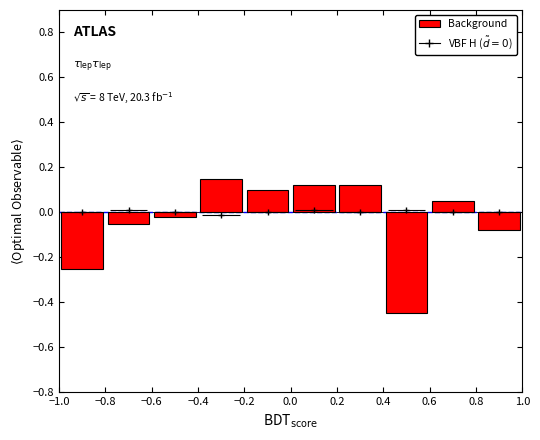

What is the minimum value shown in the chart?

-0.5